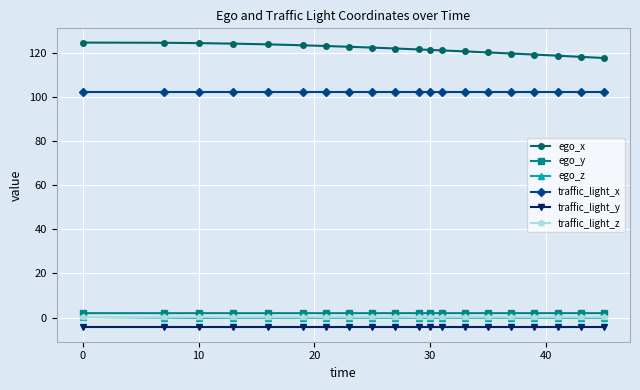

Which series has the largest total across all categories?

ego_x